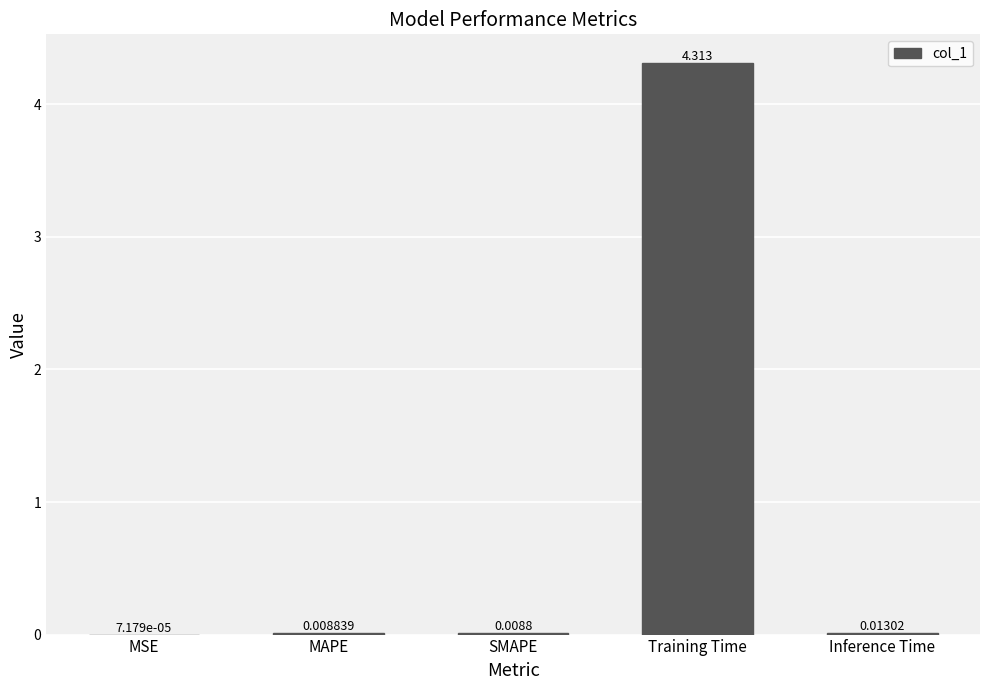

Between MSE and Inference Time, which is larger?

Inference Time